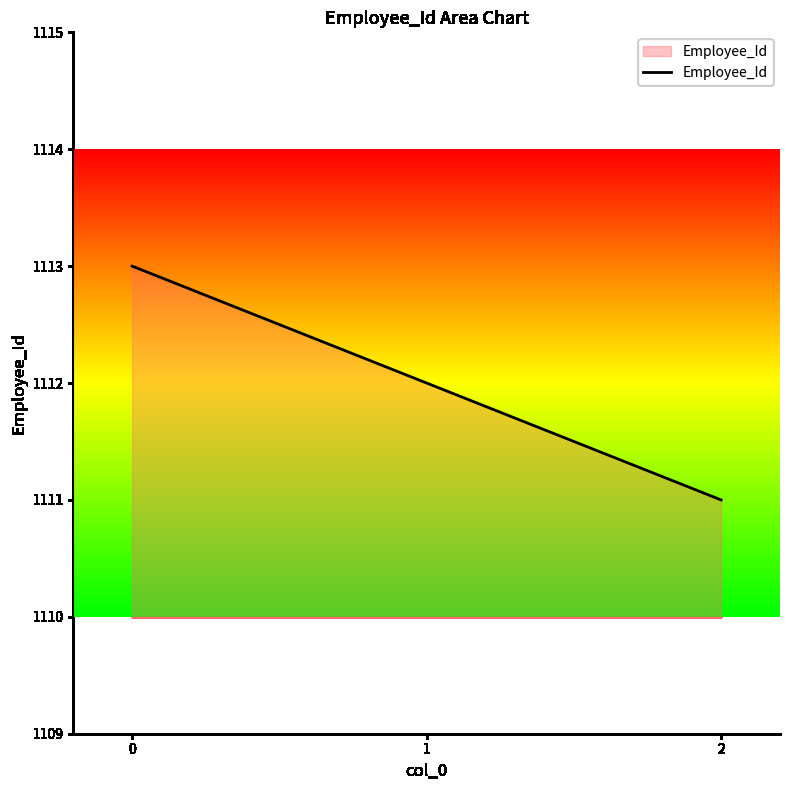

Read the value at 1.

1112